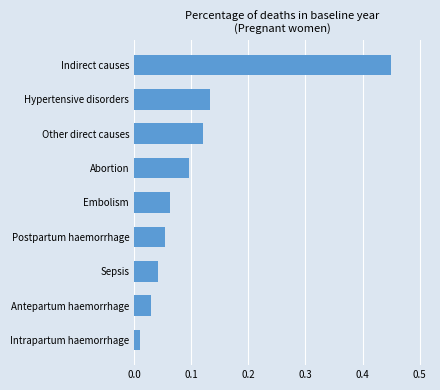

Which category has the highest value across all series?

Indirect causes